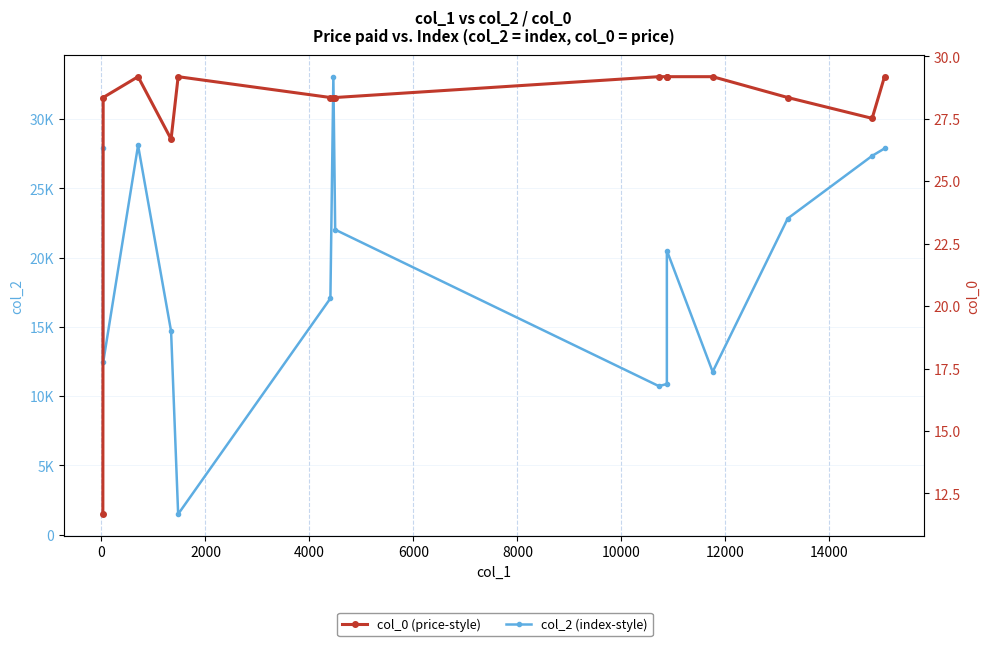

Reading right to left, list all the values displayed in this chart.

col_2 (index-style): 27888.0	27355.0	22829.0	11755.0	20514.0	10874.0	10720.0	22023.0	33074.0	17059.0	1475.0	14688.0	28110.0	12430.0	27946.0
col_0 (price-style): 29.2	27.5	28.3	29.2	29.2	29.2	29.2	28.3	28.3	28.3	29.2	26.7	29.2	28.3	11.7